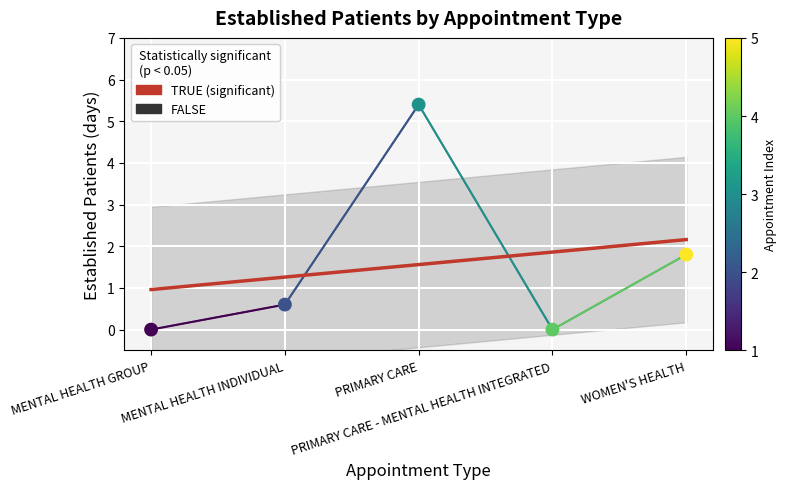

What is the change in value from MENTAL HEALTH GROUP to PRIMARY CARE?

+5.4